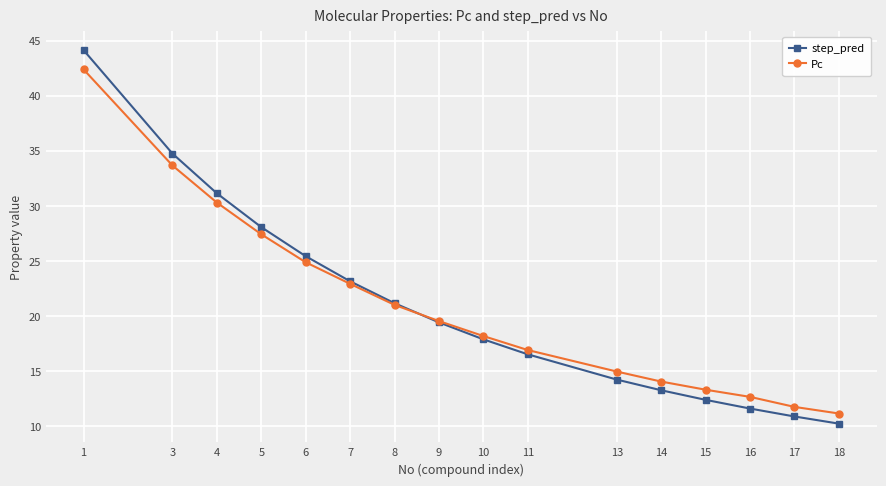

What is the approximate value of step_pred at 15?

12.4